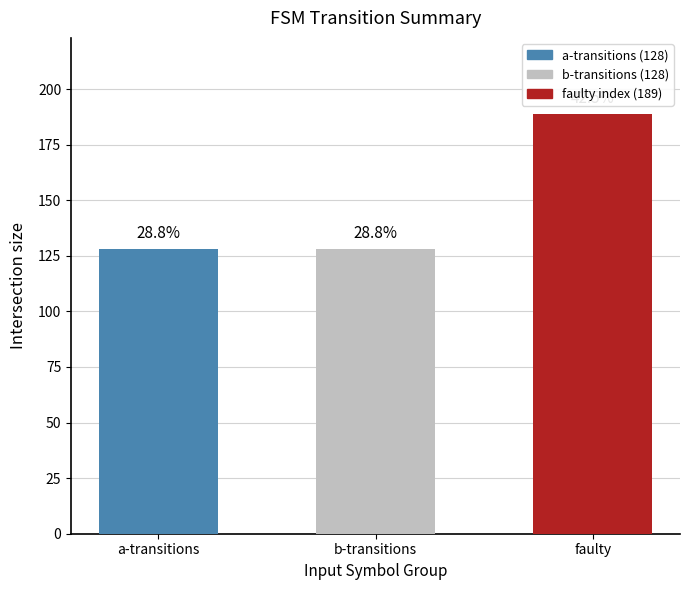

What is the value of the 3rd bar from the left?

189